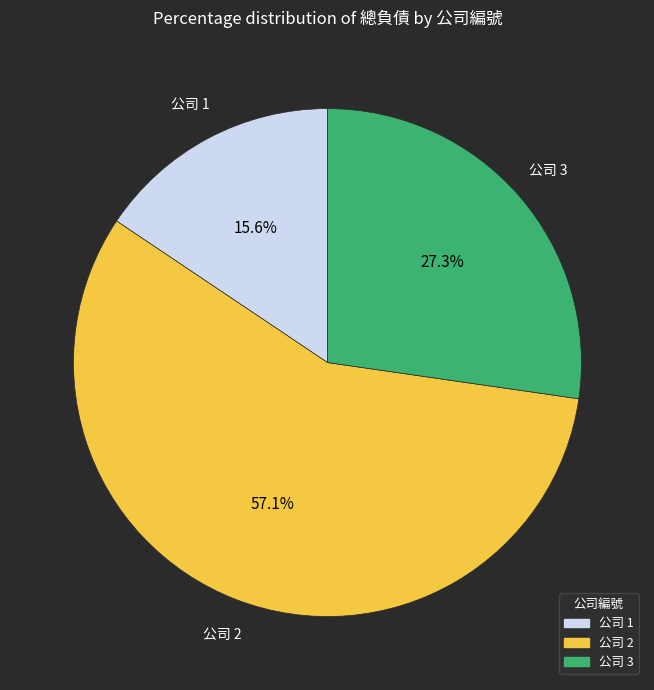

Rank the categories by value from lowest to highest.

公司 1, 公司 3, 公司 2